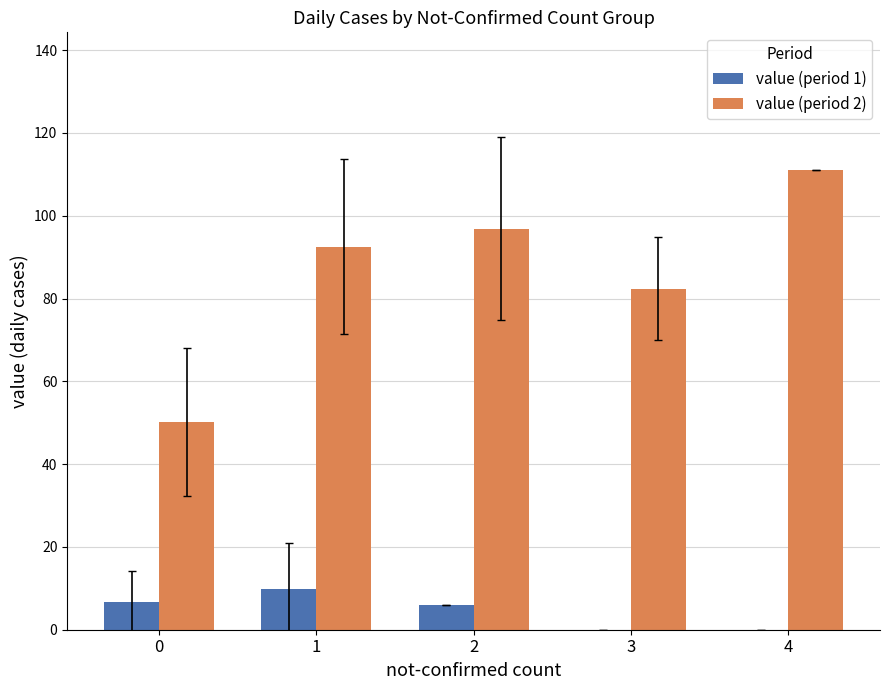

What is the average value of the value (period 2) series?

86.6